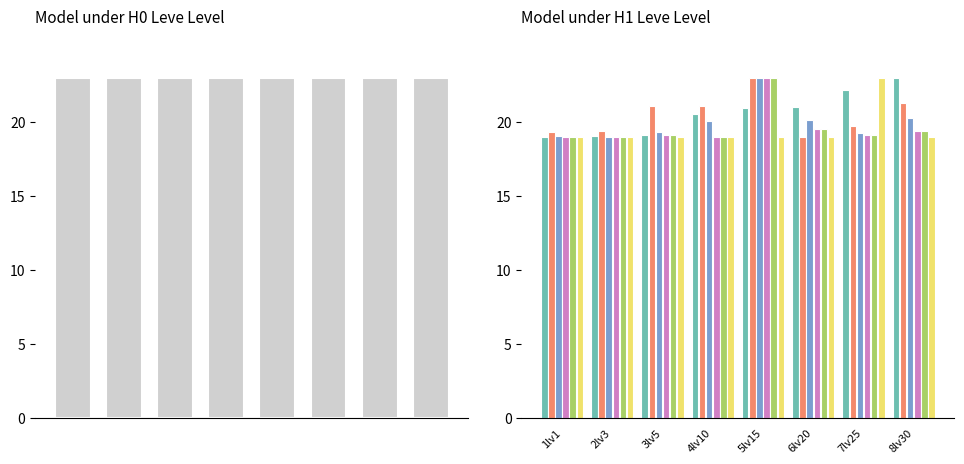

What is the total value across all series at 7lv25?

122.5